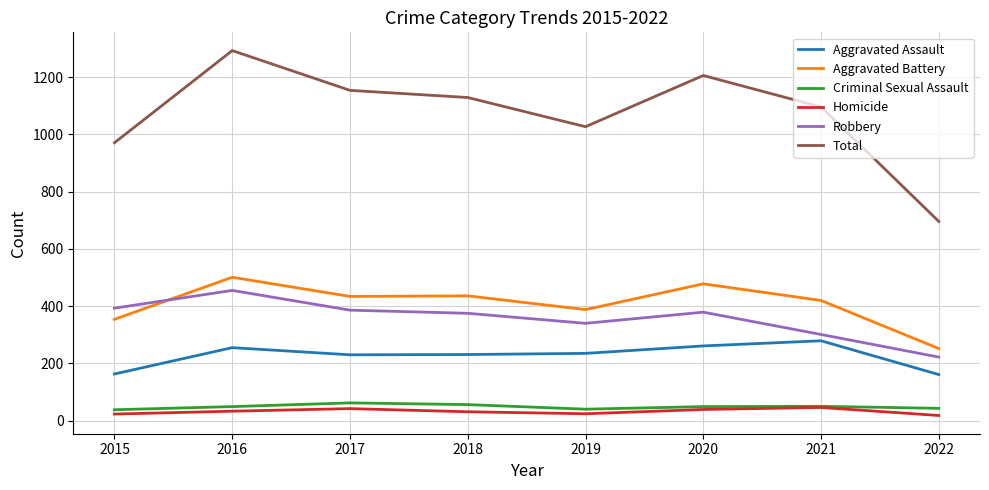

How many values in the Robbery series are below 379?

4